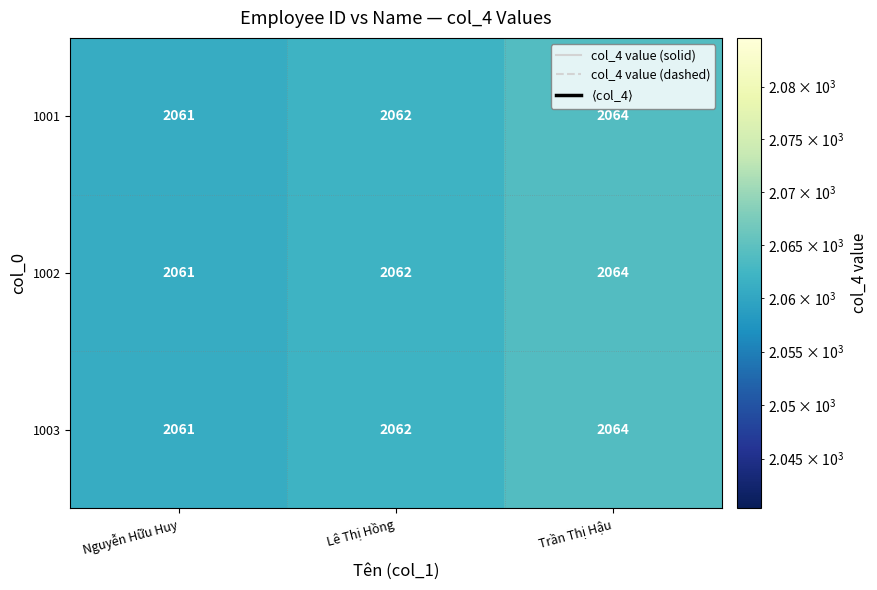

What value does the 1001 series have at Nguyễn Hữu Huy?

2061